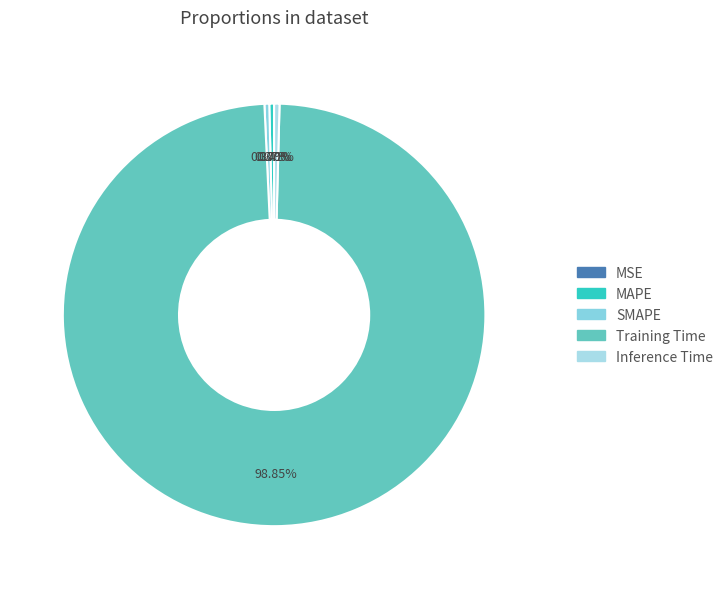

Combined, do MAPE and MSE account for over 50%?

No